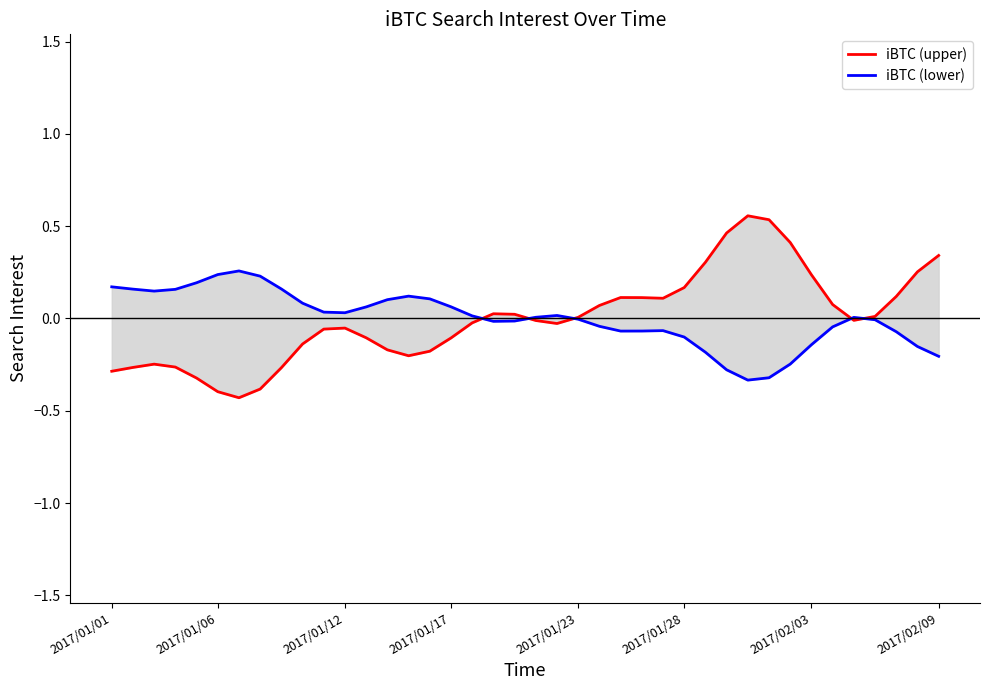

True or false: iBTC (lower) and iBTC (upper) intersect in this chart.

True